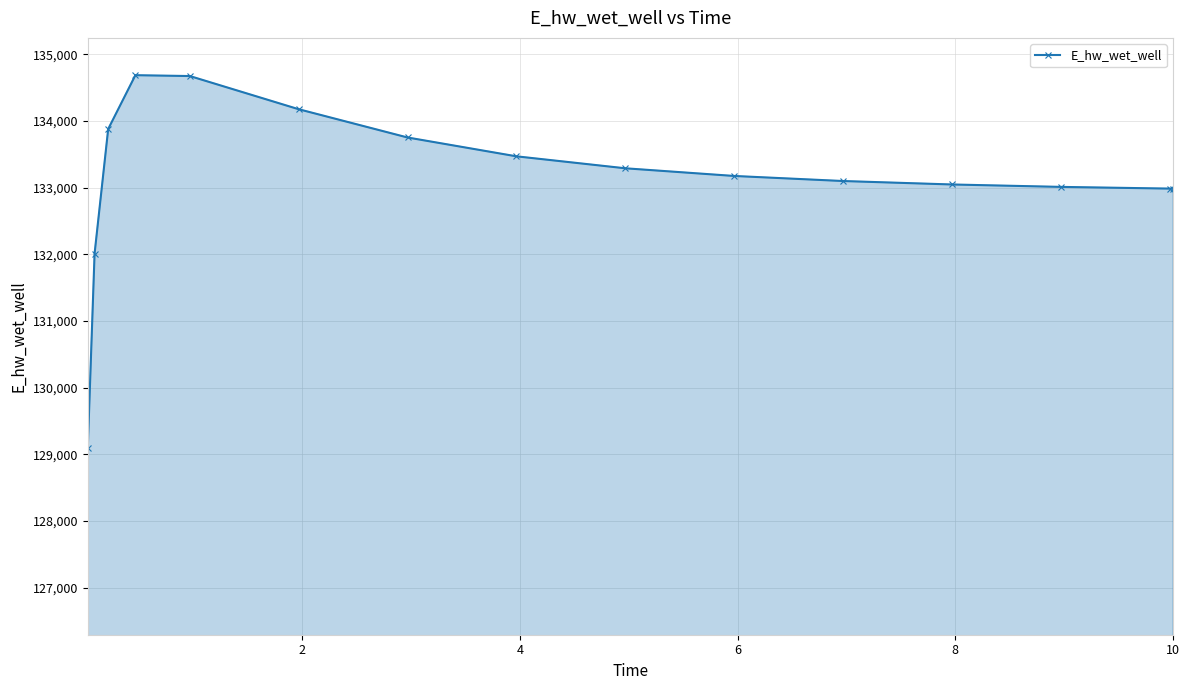

What is the minimum value shown in the chart?

129092.0